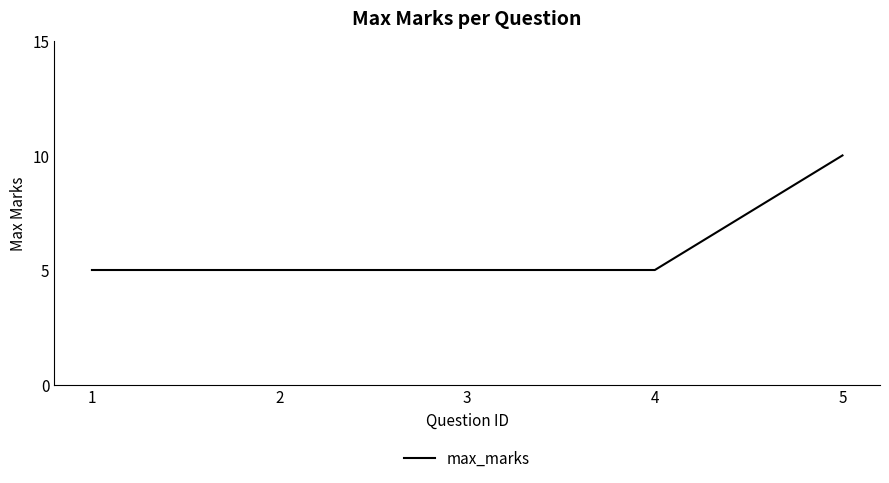

The value at 2 is 5. True or false?

True